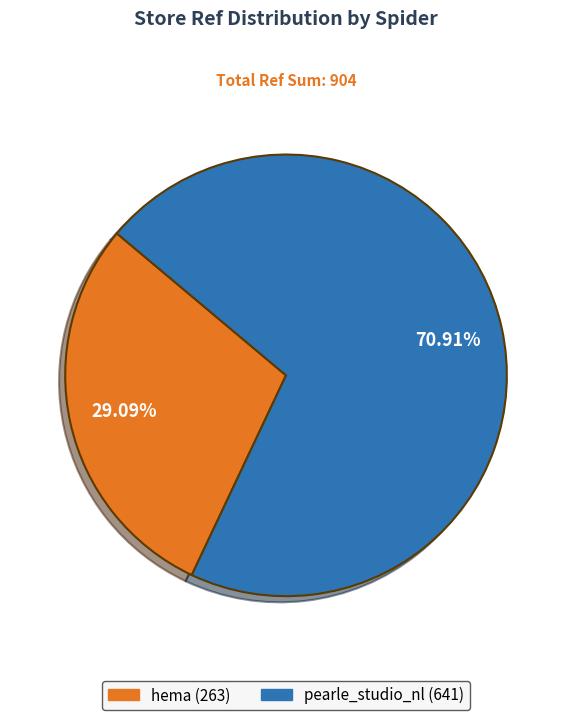

What is the ratio of the value at pearle_studio_nl to the value at hema?

2.4